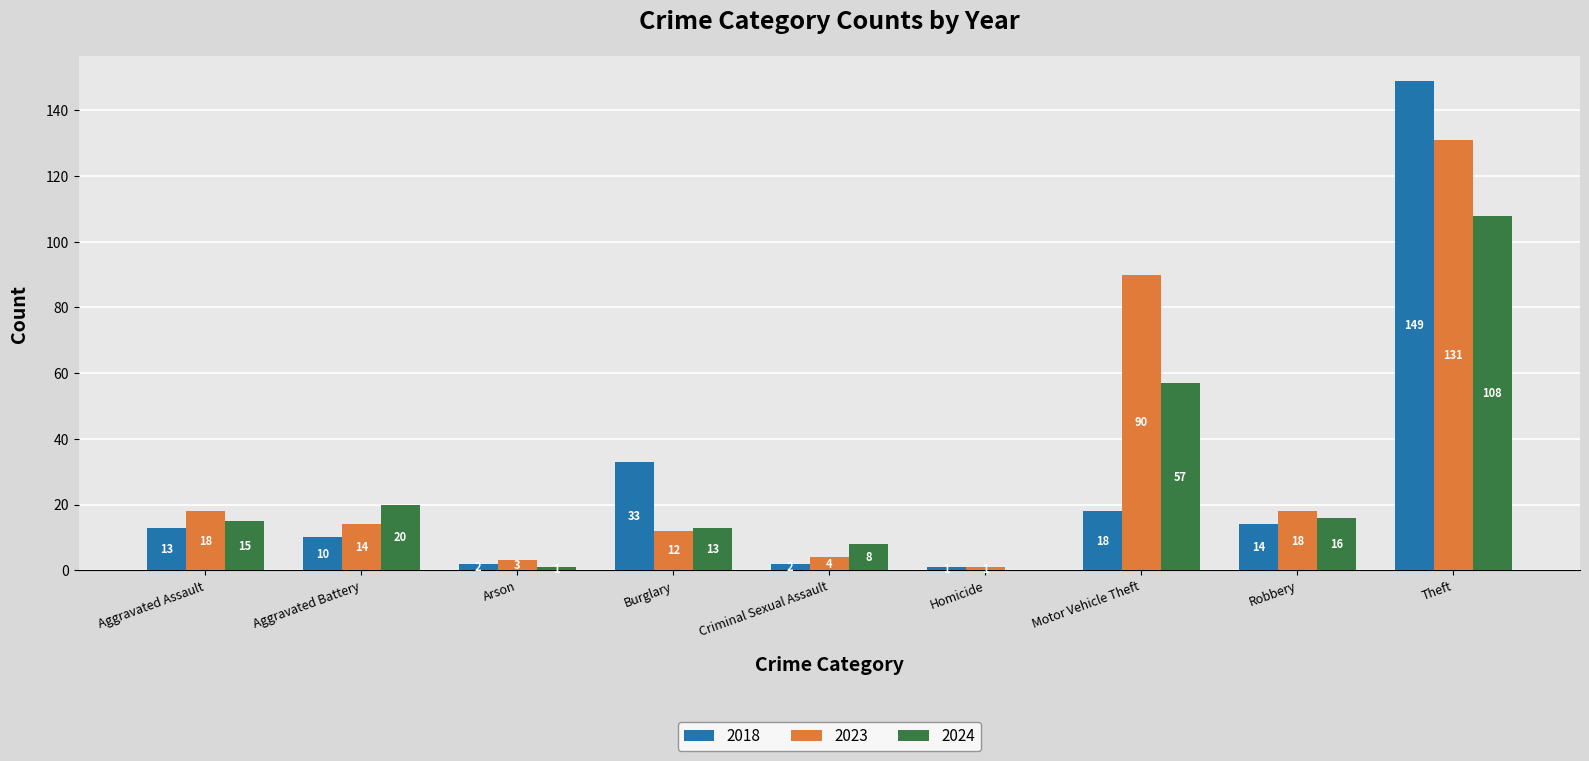

True or false: 2024 has a value of 108 at Theft.

True